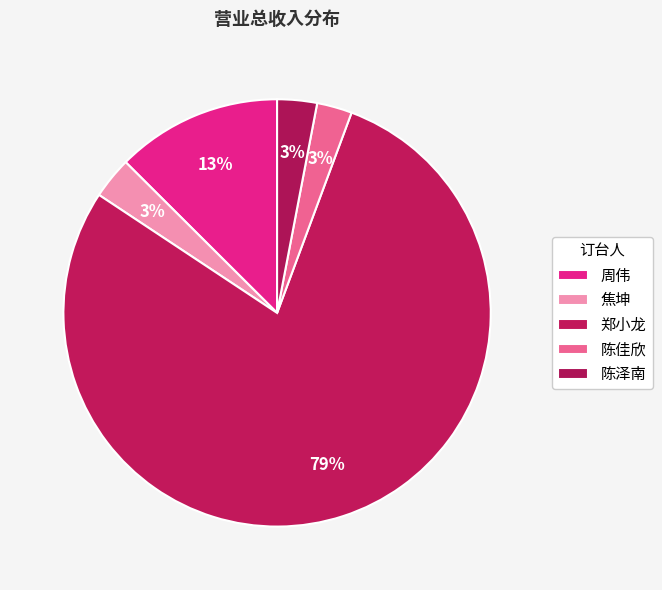

Do 陈佳欣 and 周伟 together represent more than half of the pie?

No